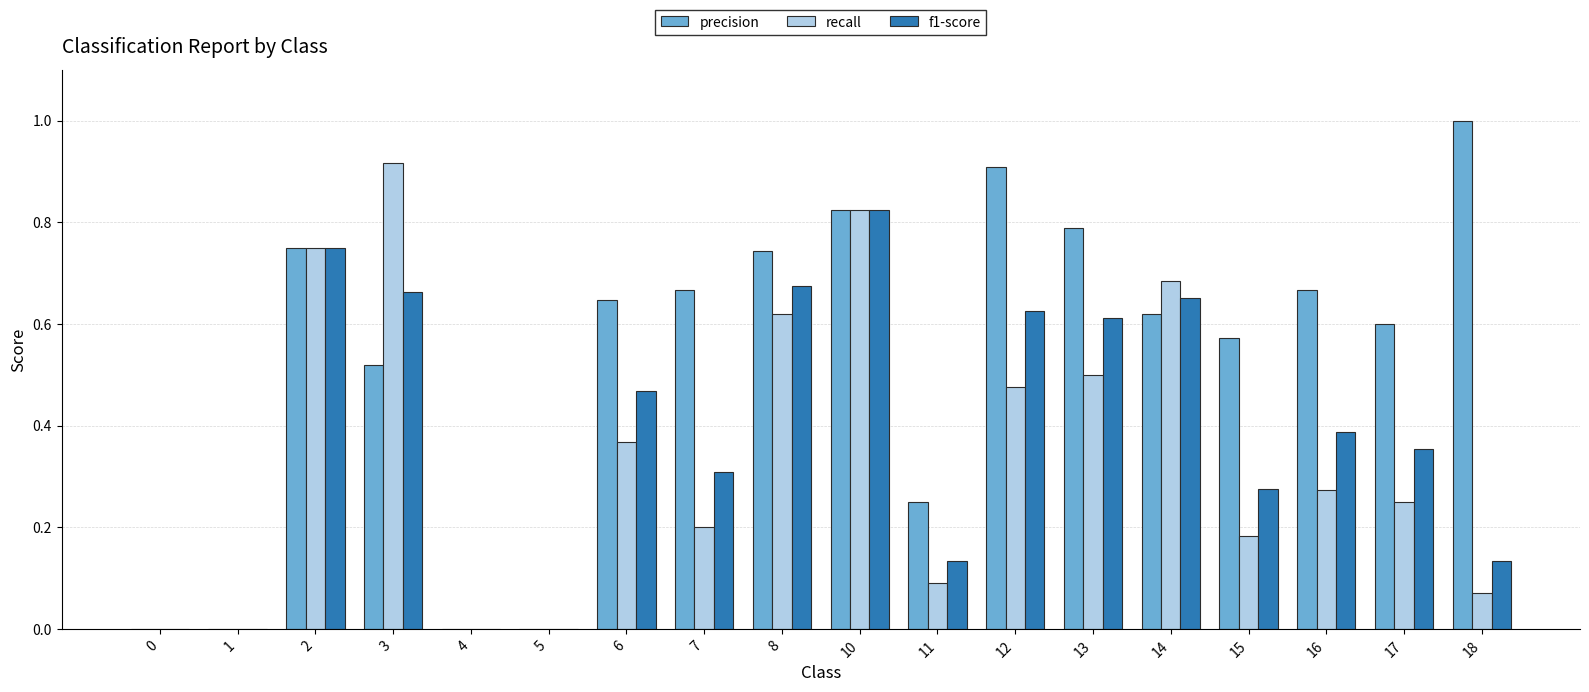

How many data points does each series have?

18